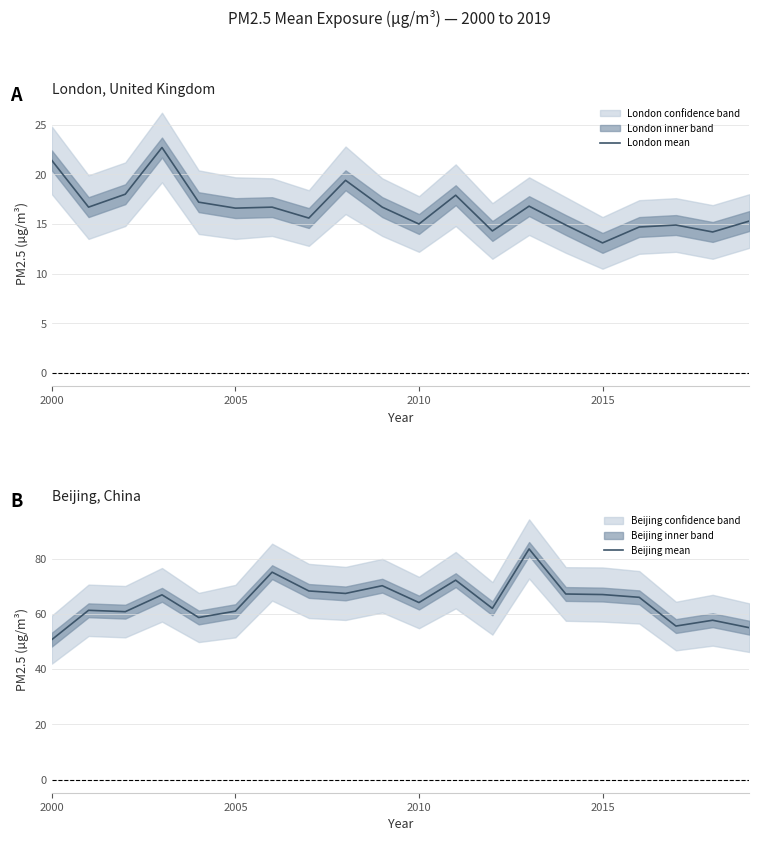

True or false: Beijing mean and London mean cross at least once.

False